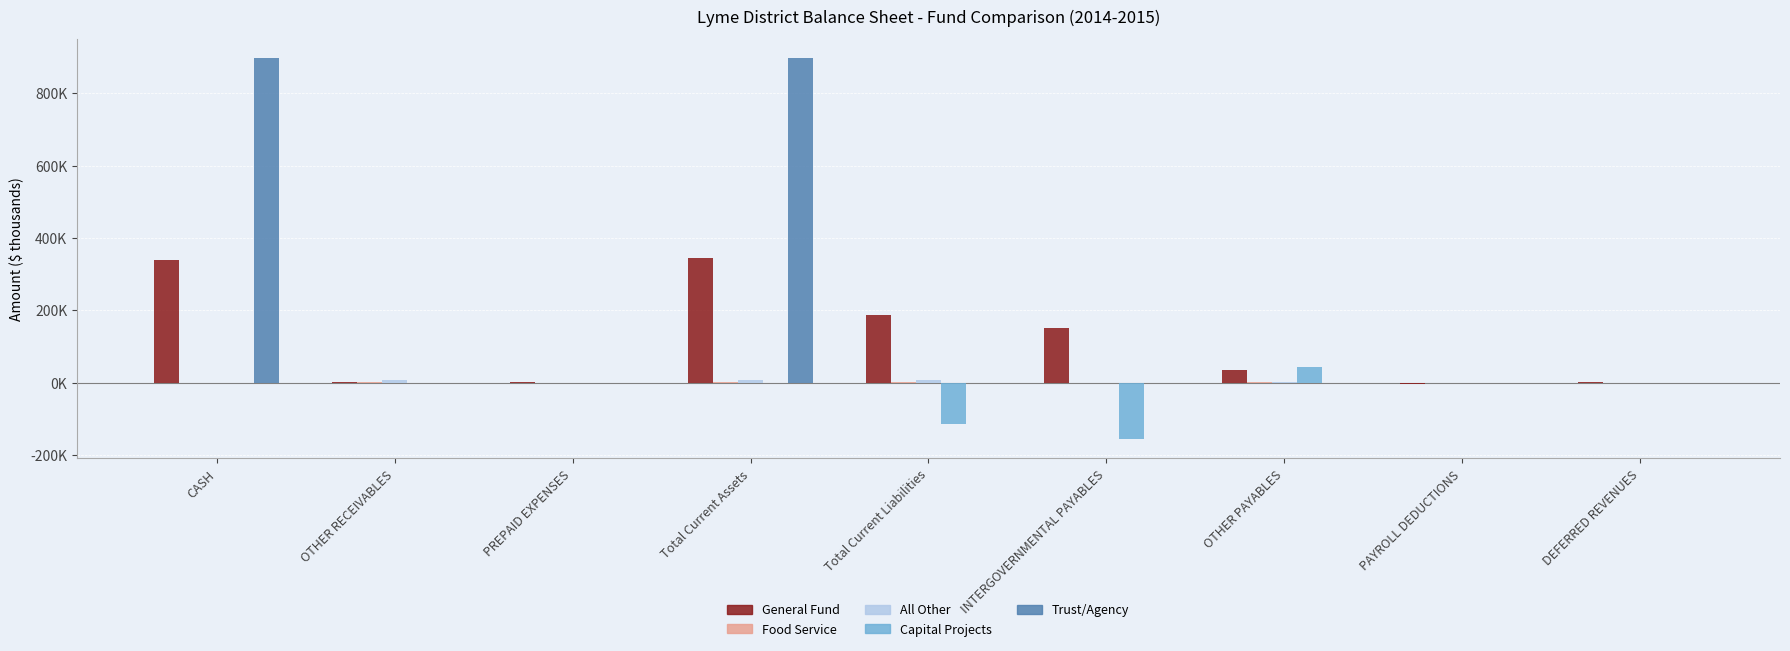

Which label corresponds to the largest value in the chart?

CASH